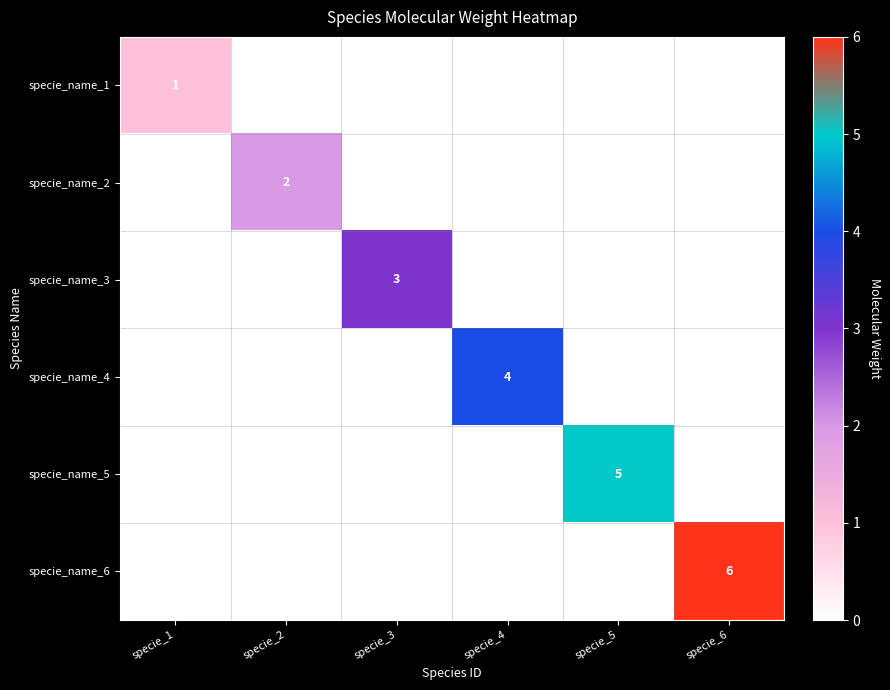

Count the number of categories in the chart.

6